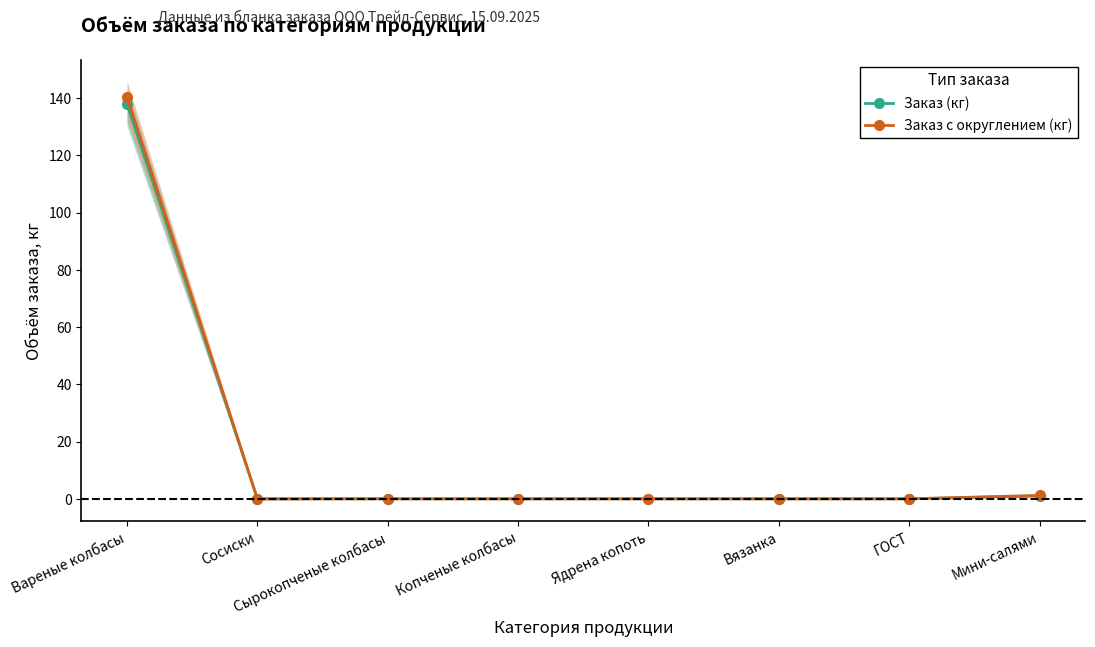

Is this an area chart (filled region under the line)?

No